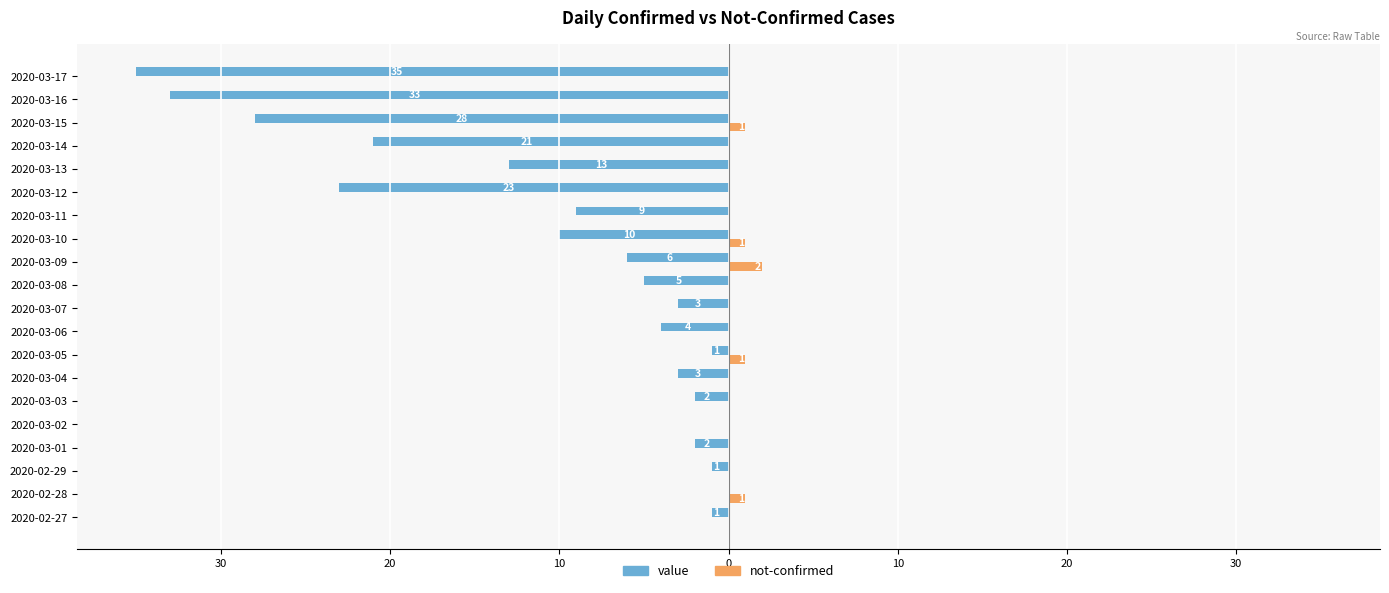

What are all the series names shown in the legend?

value, not-confirmed